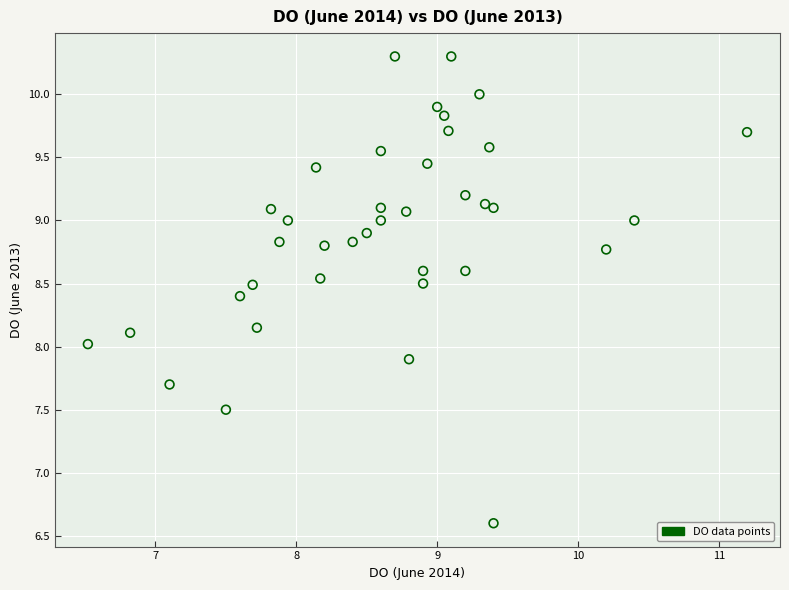

What is the range of Y values (max minus min)?

3.7